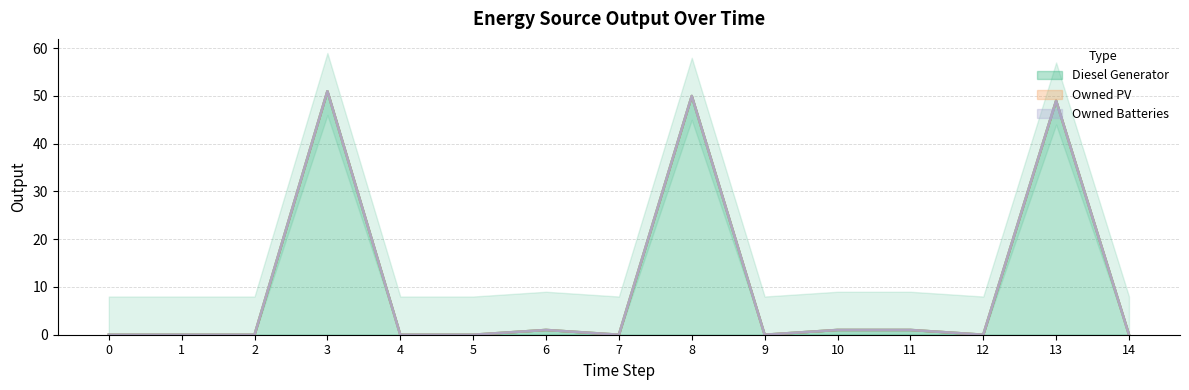

Which has a higher value, 7 or 2?

7